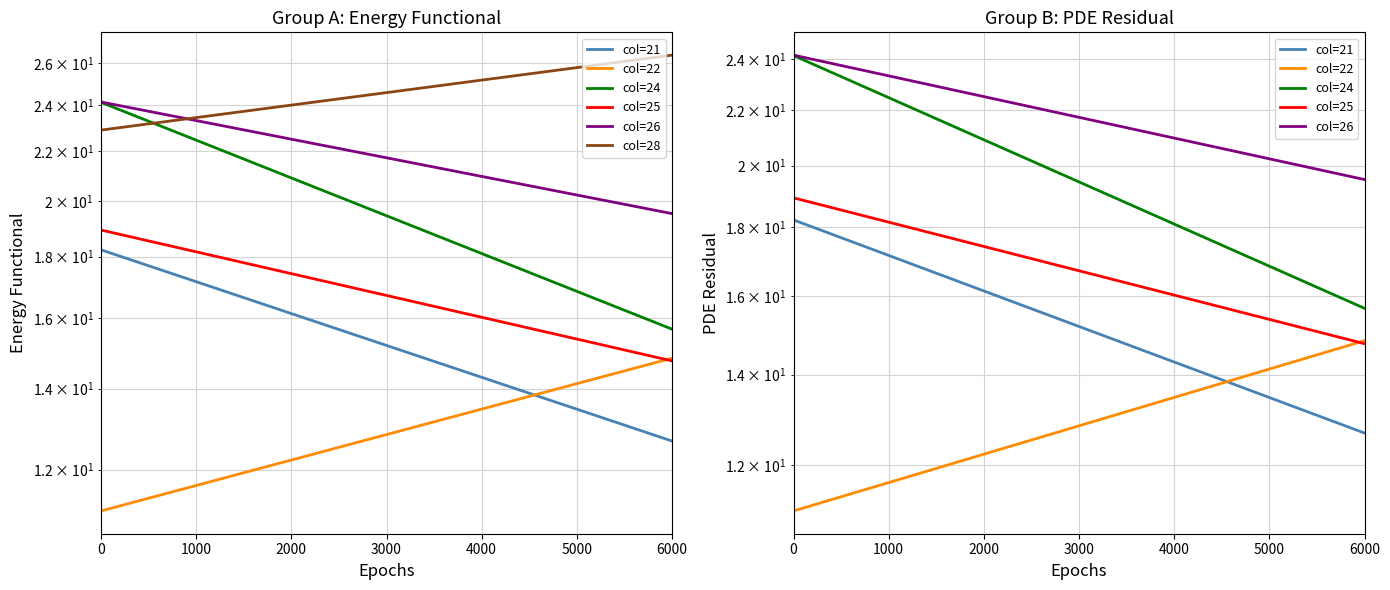

How many data points in col=25 are above 18?

1